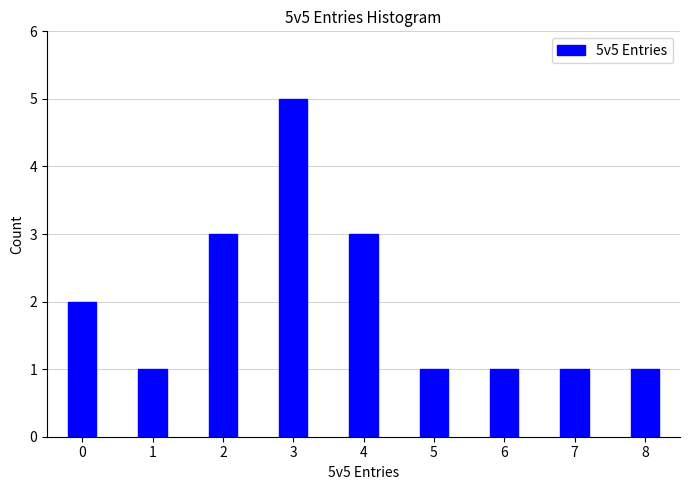

Reading left to right, transcribe all the data shown in this chart.

2	1	3	5	3	1	1	1	1